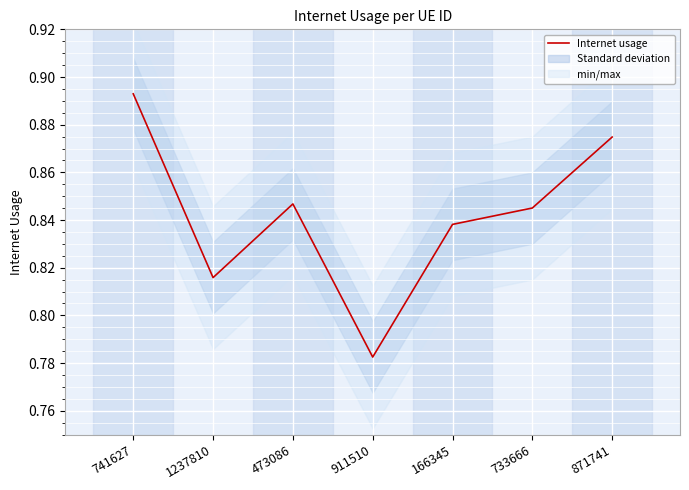

Reading right to left, what are all the values shown in this chart?

871741=0.9	733666=0.8	166345=0.8	911510=0.8	473086=0.8	1237810=0.8	741627=0.9